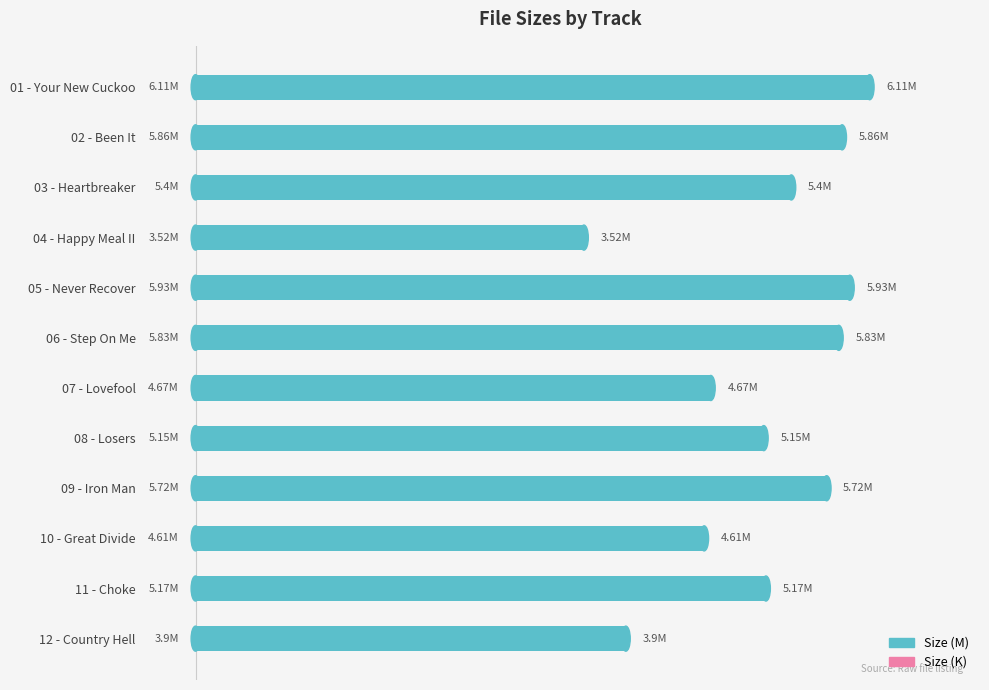

What is the greatest value displayed?

6.1